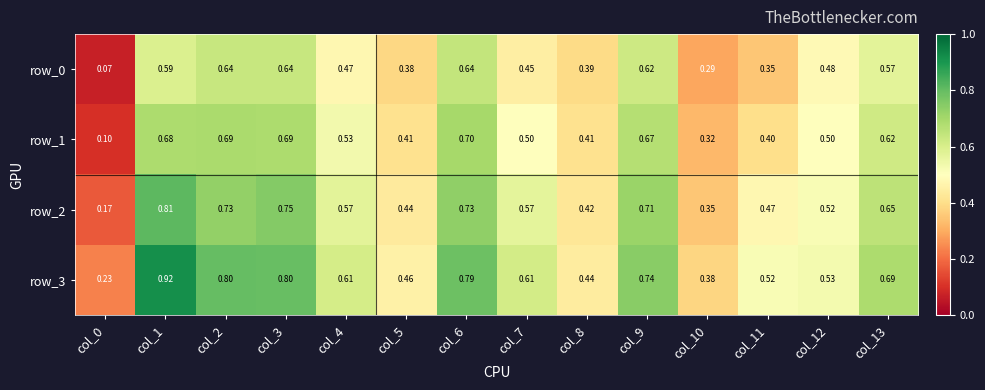

How many series are shown in this chart?

4